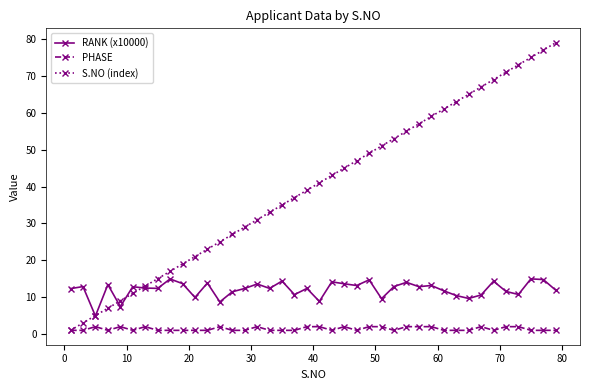

Does the chart have visible grid lines?

No